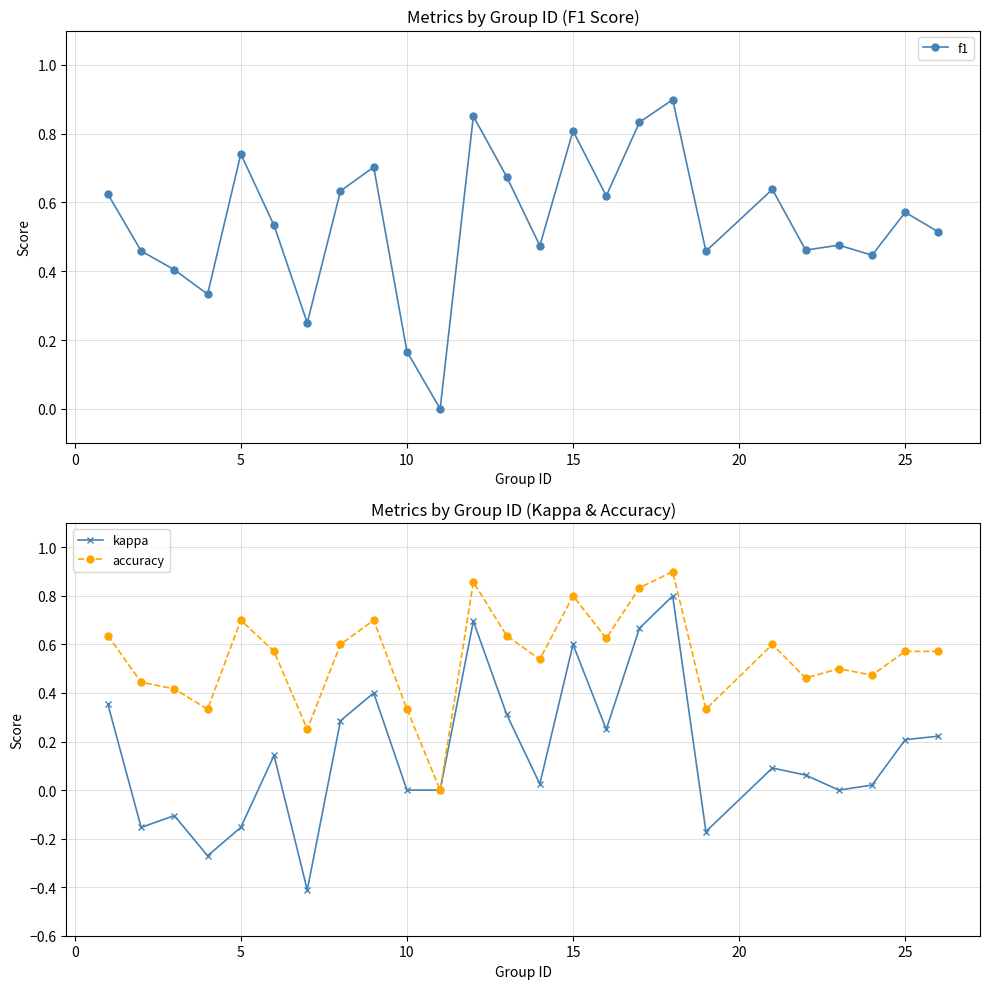

How many positive values does the f1 series have?

24